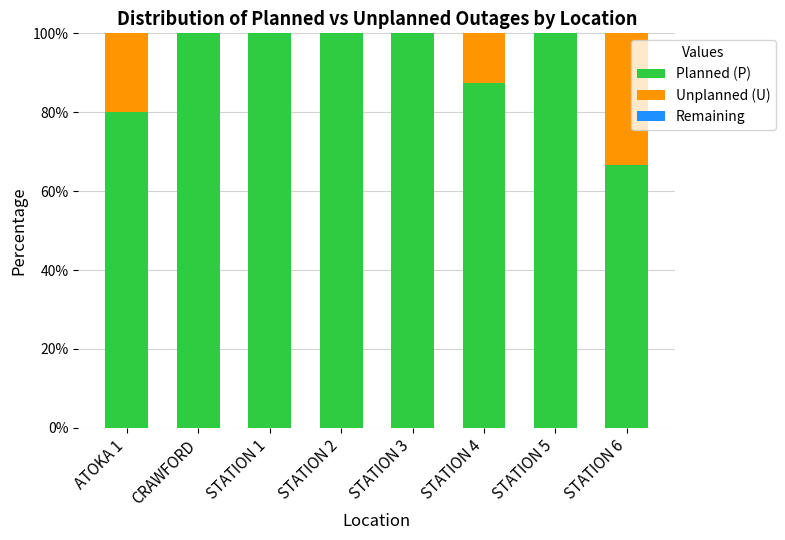

Where is Planned (P) nearest to the value 83?

ATOKA 1